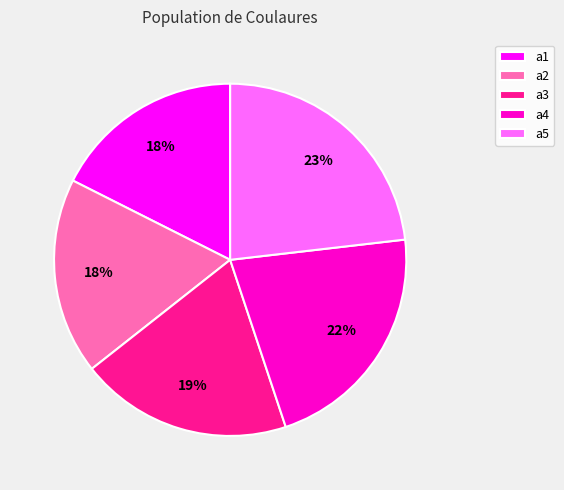

How many slices are in this pie chart?

5